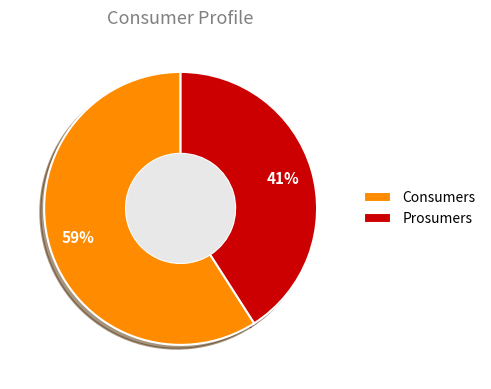

Combined, do Consumers and Prosumers account for over 50%?

Yes